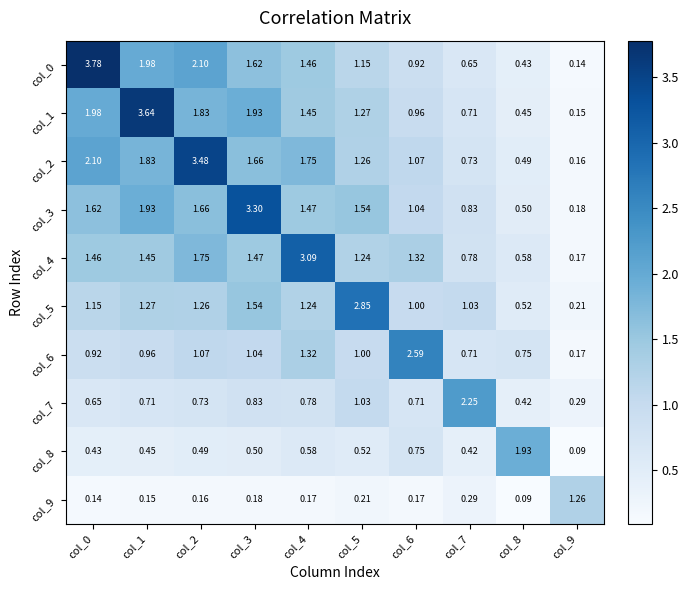

List the series in order of their peak value, highest first.

col_0, col_1, col_2, col_3, col_4, col_5, col_6, col_7, col_8, col_9